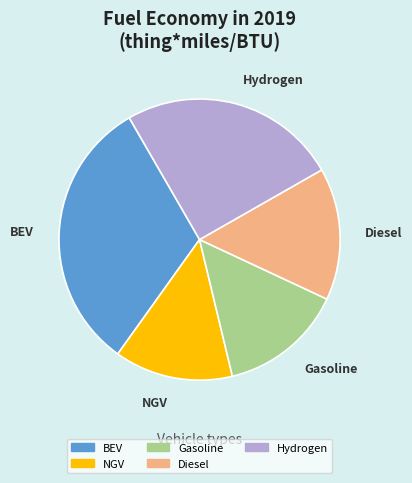

Between Gasoline and BEV, which is larger?

BEV